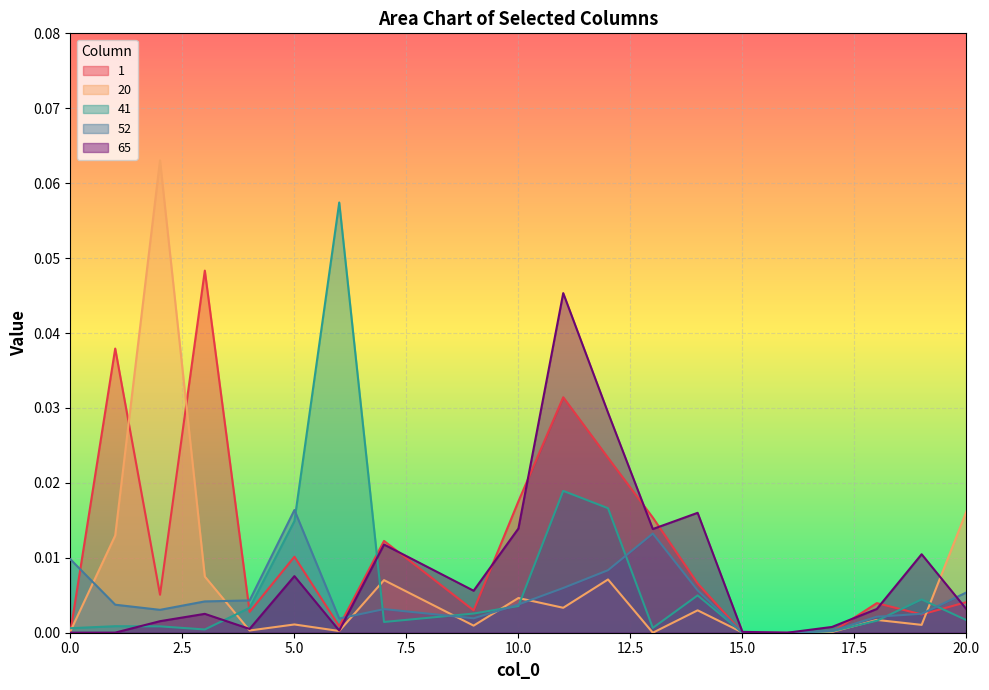

True or false: 20 has a value of 0.0 at 20.

True